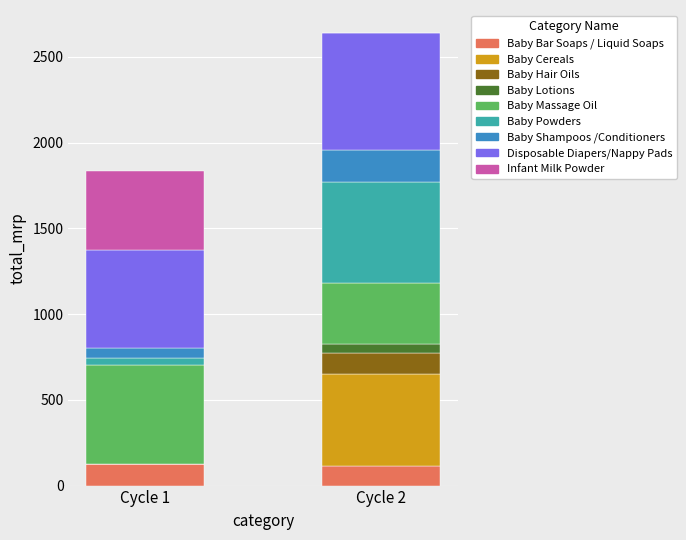

At which category is the sum across all series the highest?

Cycle 2